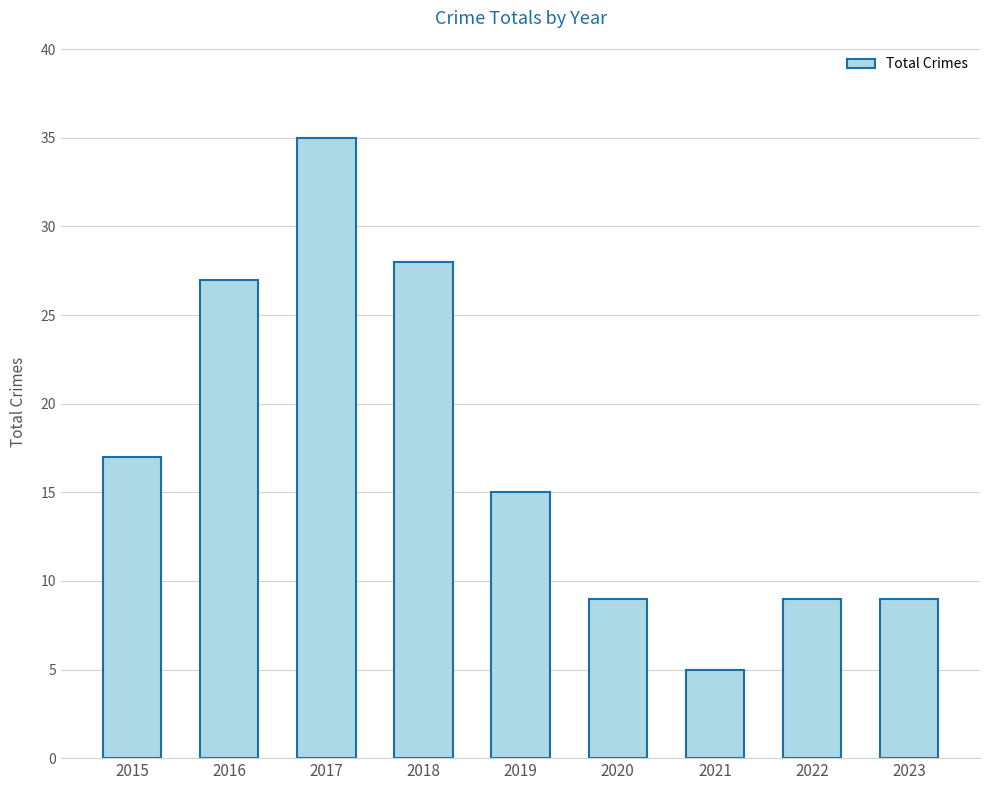

Is it true that the value at 2016 is 27?

True